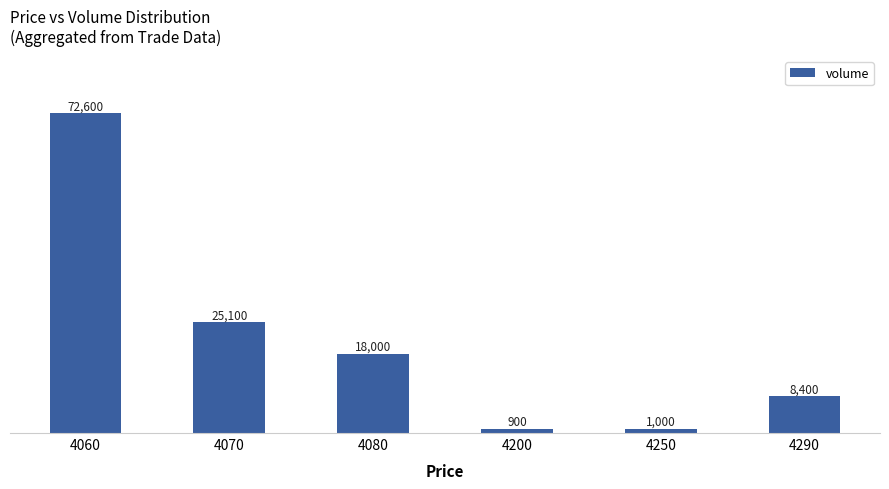

Reading right to left, transcribe all the data shown in this chart.

4290=8400	4250=1000	4200=900	4080=18000	4070=25100	4060=72600